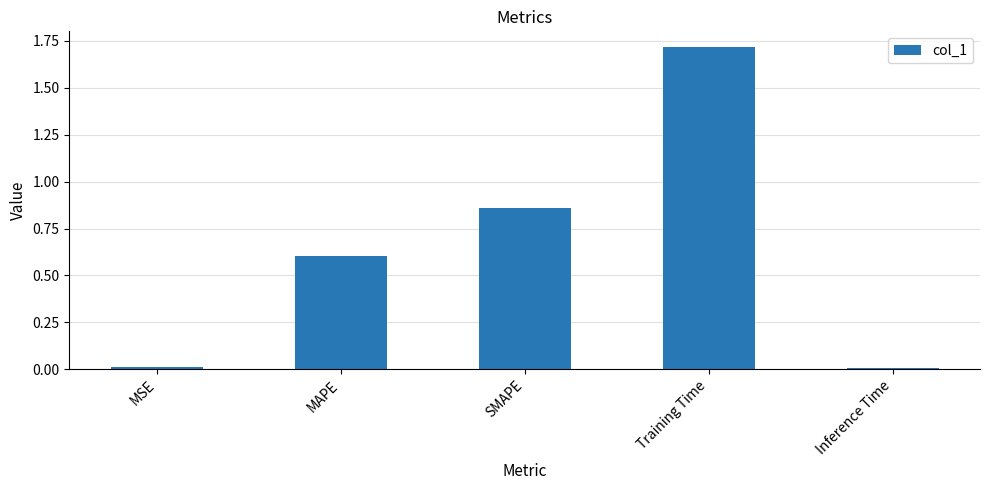

What is the difference between the maximum and minimum values?

1.7